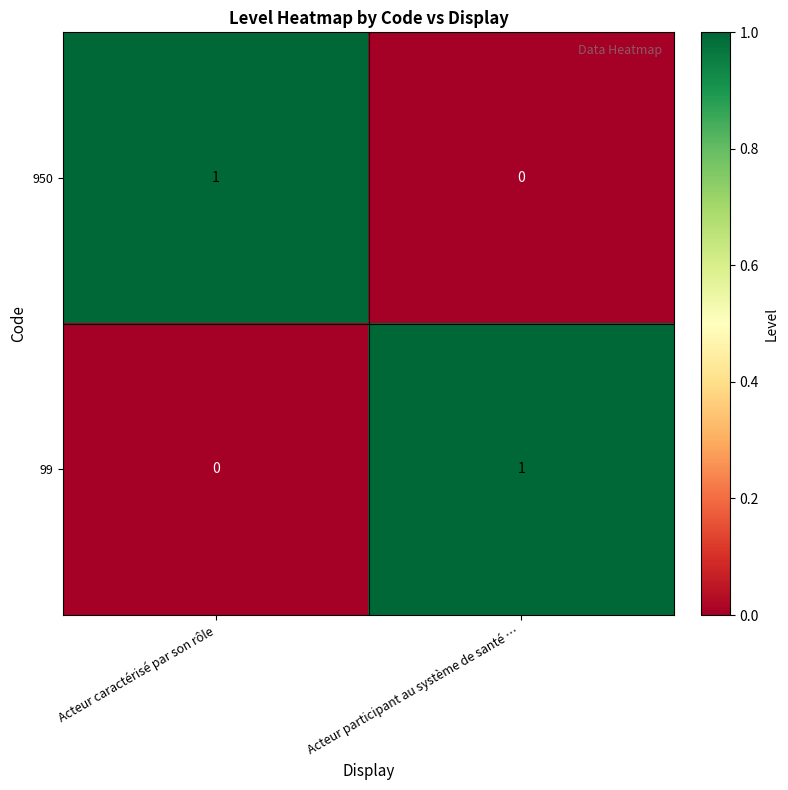

Reading left to right, list all the values displayed in this chart.

950: 1	0
99: 0	1